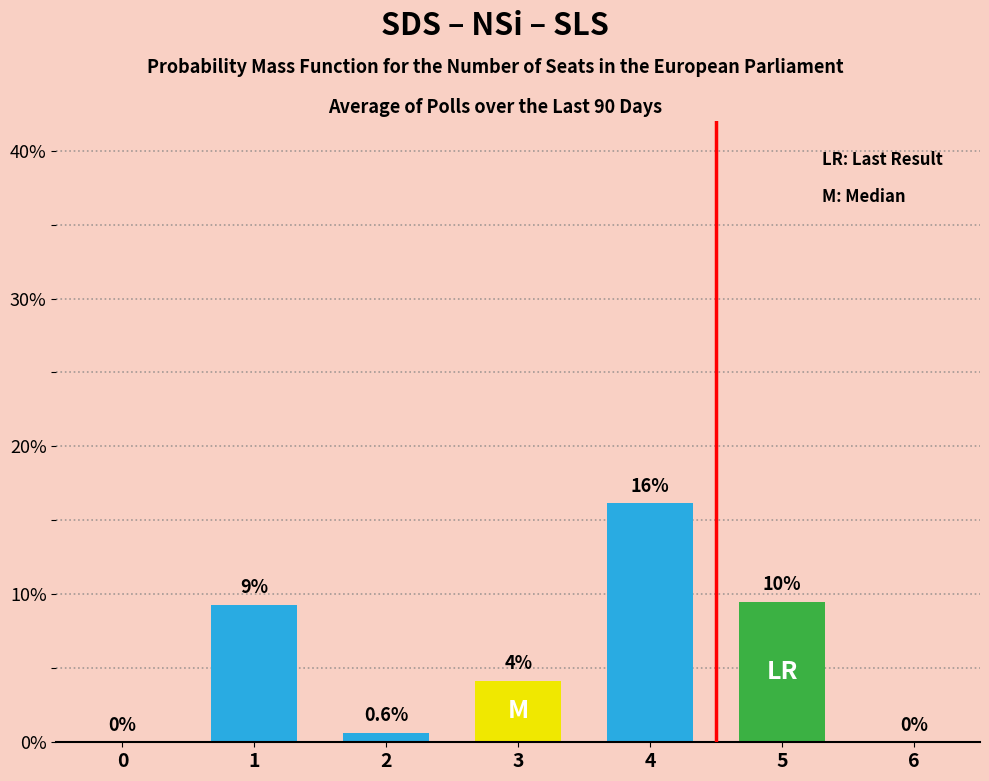

Does the chart contain stacked bars?

No